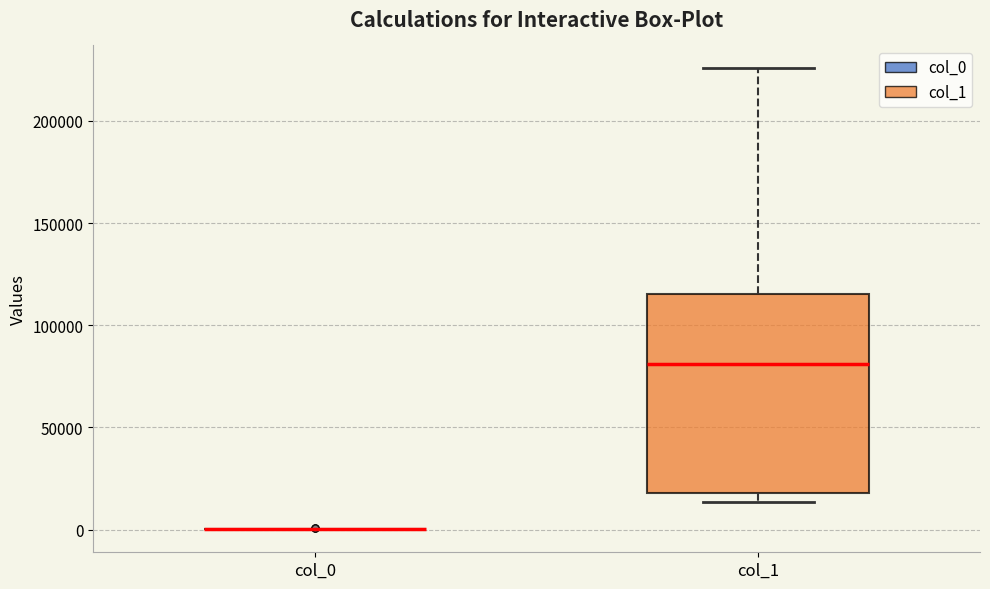

Reading left to right, read every box against the y-axis: the position of its median line, the range the box covers, and the ends of its whiskers. The values are not printed on the chart, so give them approximately, as read against the axis.

col_0: box collapsed to a line at 0, whiskers 0 to 0
col_1: median 80000, box 20000 to 115000, whiskers 15000 to 225000